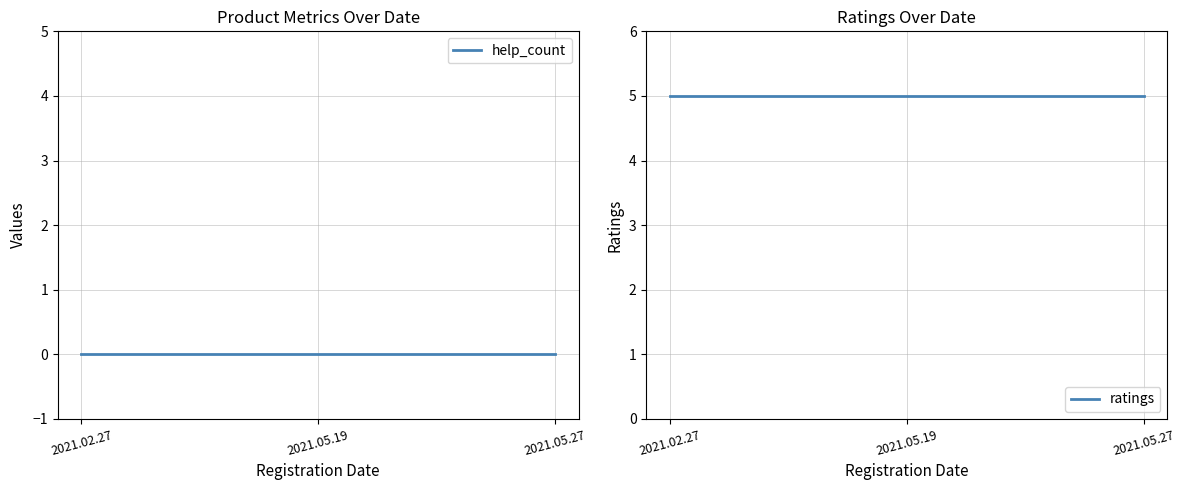

Rank the series by their average value, from lowest to highest.

help_count, ratings